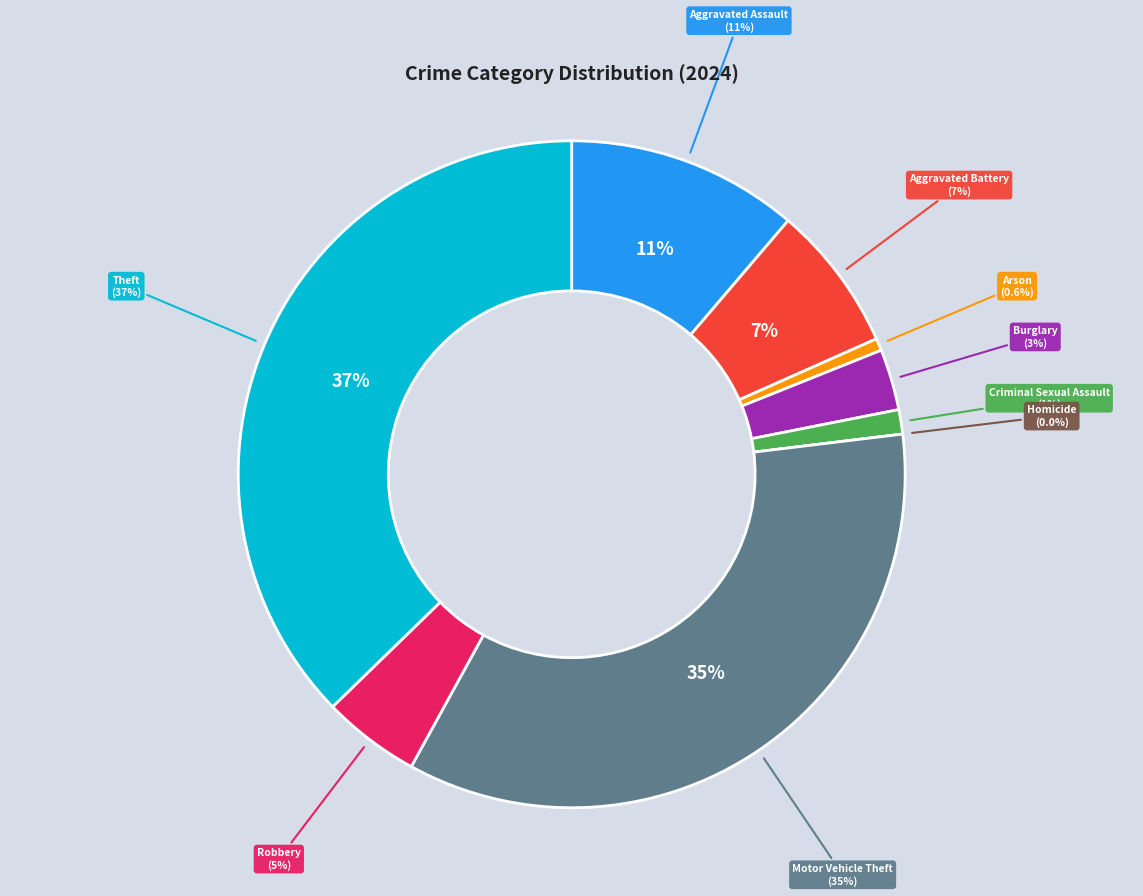

To the nearest percent, what portion does Aggravated Battery represent?

7%